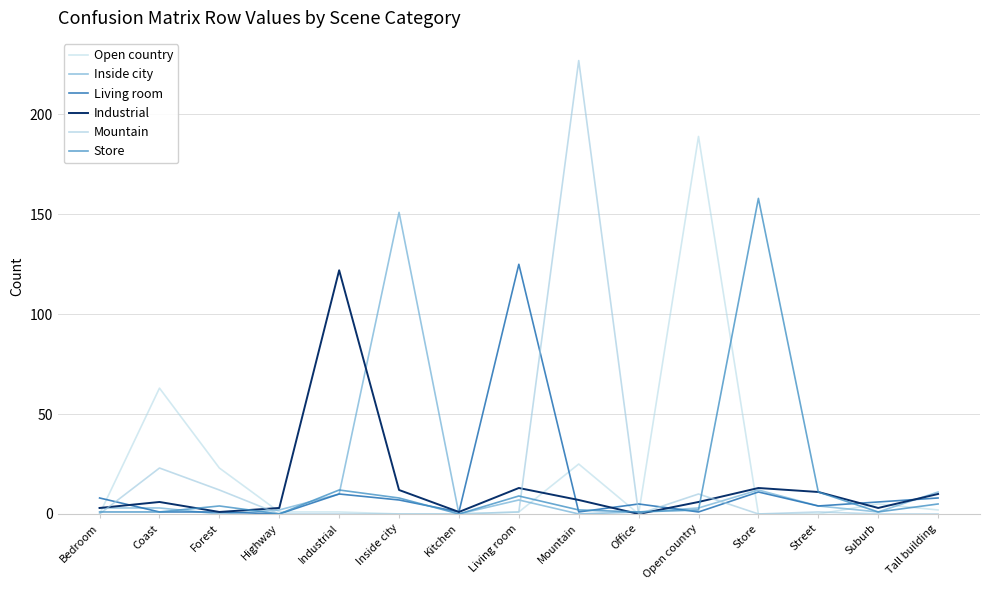

What is the label of the 15th point from the right?

Bedroom